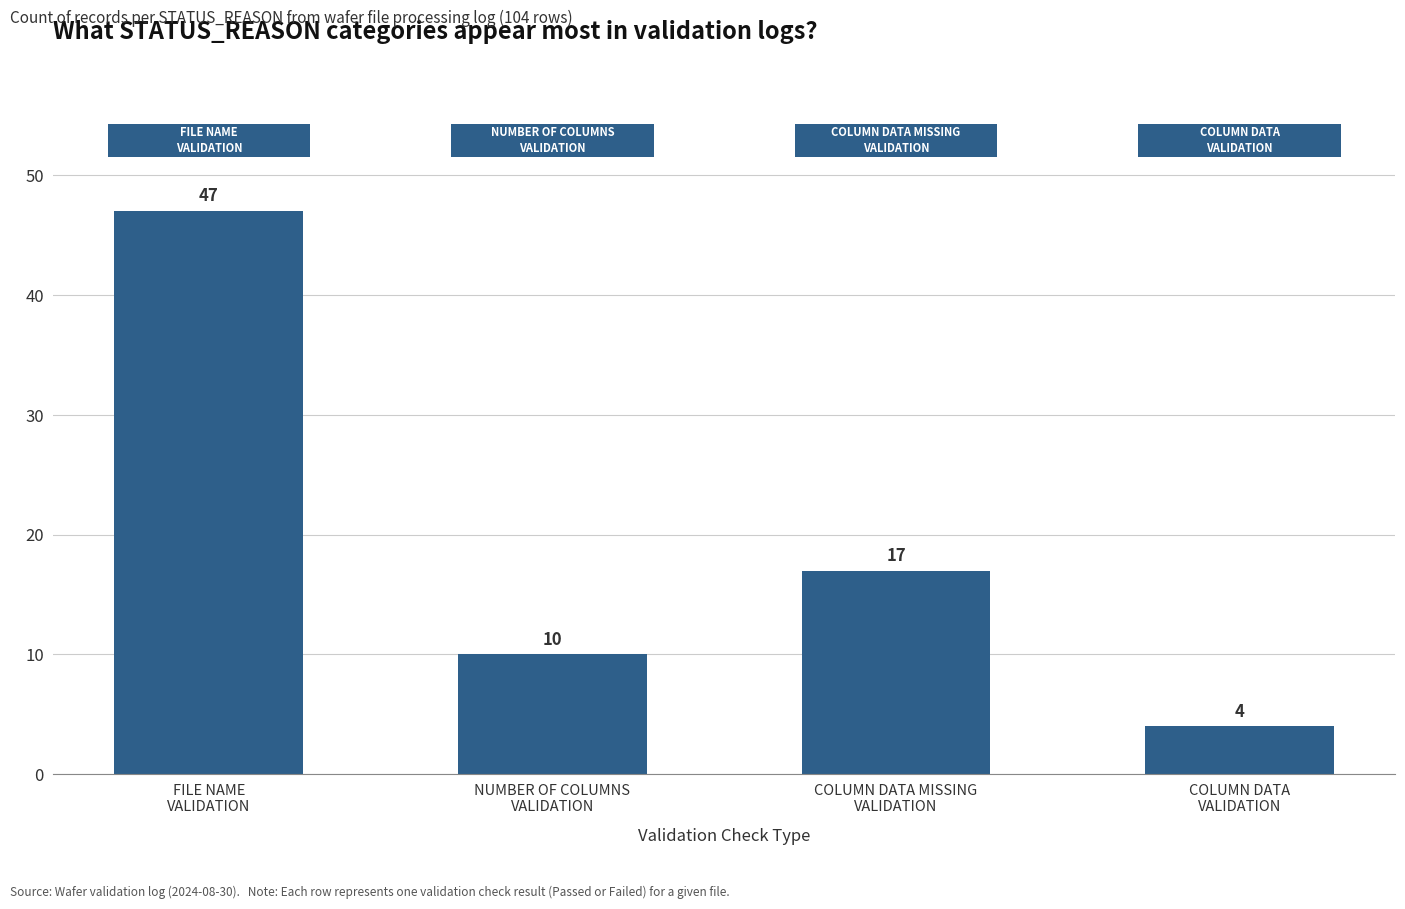

Are the bars horizontal?

No